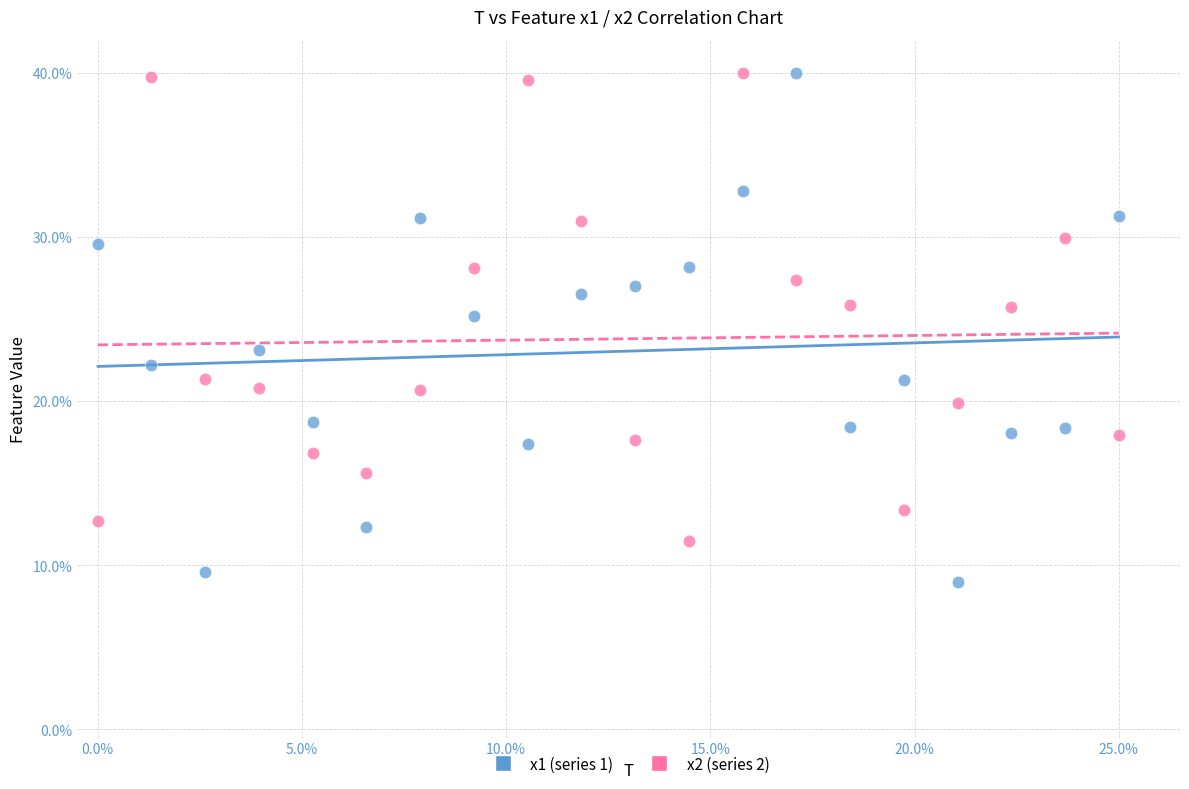

Which series contains the lowest Y value?

x1 (series 1)